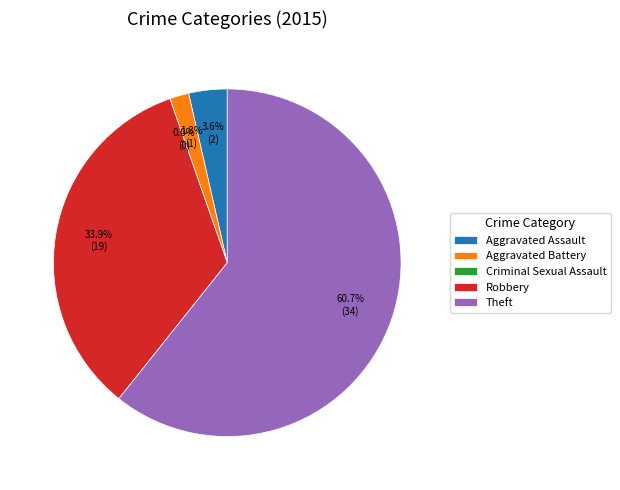

What percentage is the Robbery slice, to the nearest percent?

34%